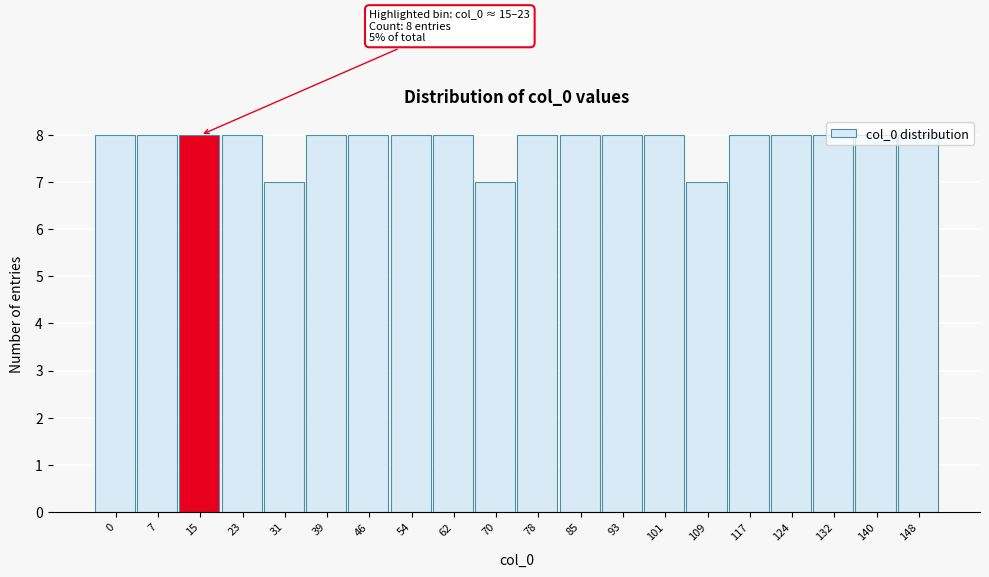

The chart shows a value of 8 at 0. True or false?

True